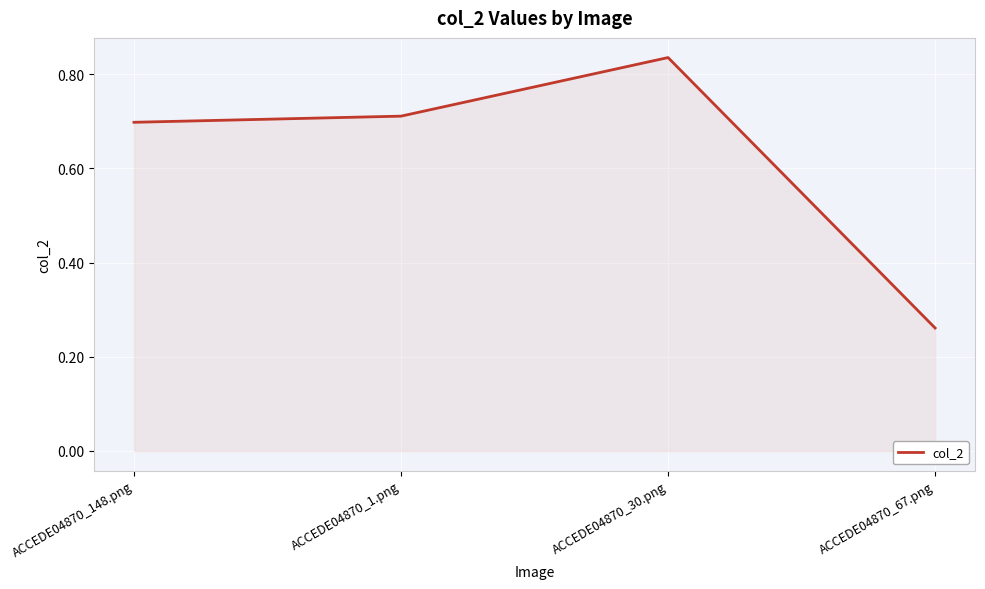

How many distinct data groups are displayed?

1